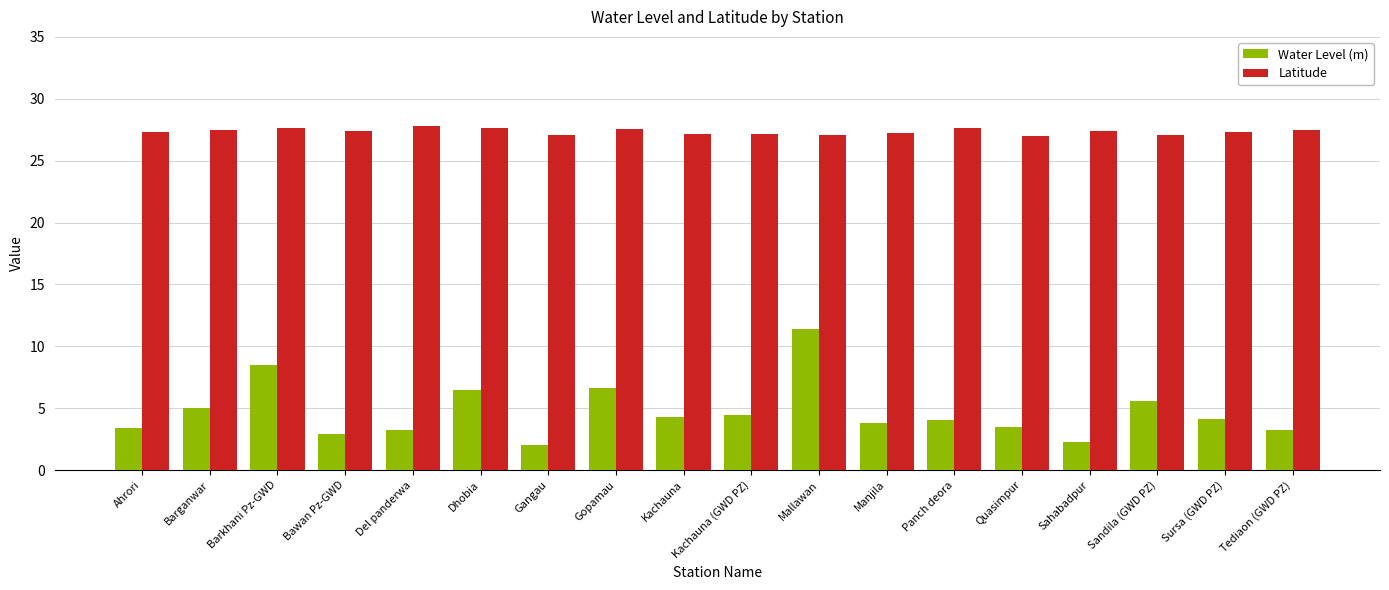

Which series has the largest range (max minus min)?

Water Level (m)